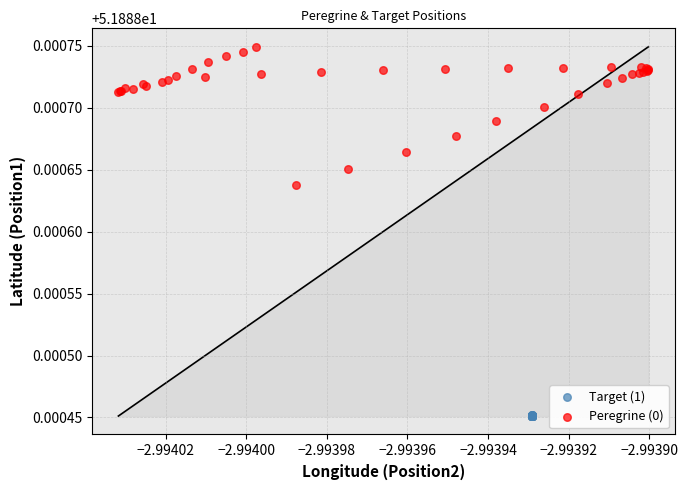

Which series has the widest spread of Y values?

Peregrine (0)